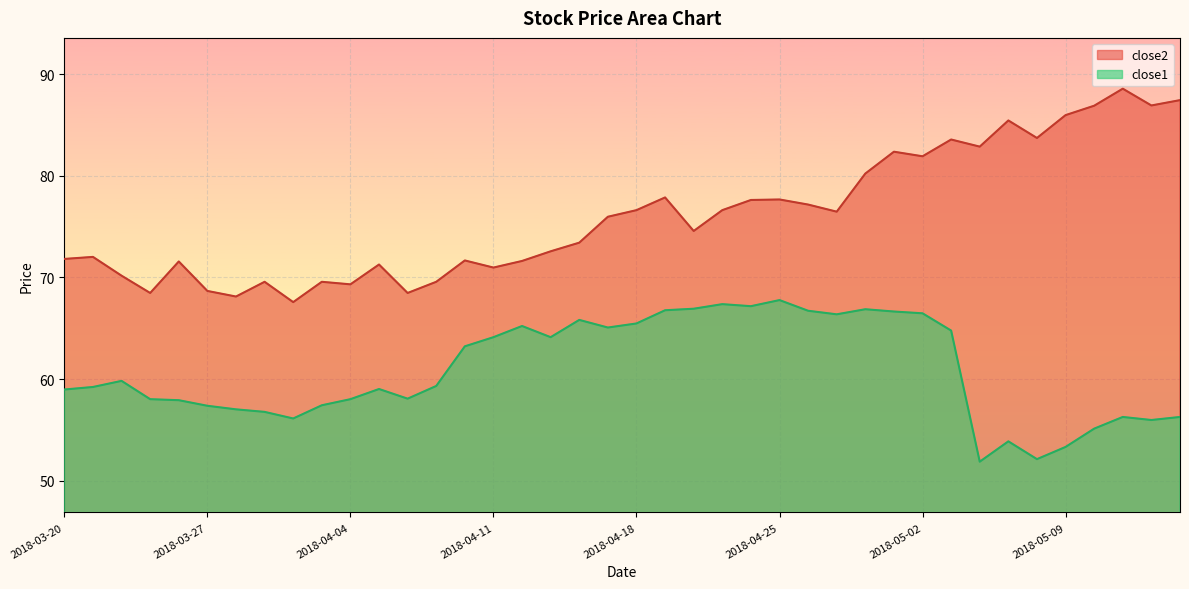

Reading right to left, list all the values displayed in this chart.

close2: 87.5	86.9	88.6	86.9	86.0	83.7	85.5	82.9	83.6	81.9	82.4	80.2	76.5	77.2	77.7	77.6	76.6	74.6	77.9	76.6	76.0	73.4	72.6	71.6	71.0	71.7	69.6	68.5	71.3	69.3	69.6	67.6	69.6	68.1	68.7	71.6	68.5	70.2	72.0	71.8
close1: 56.3	56.0	56.3	55.1	53.3	52.1	53.9	51.9	64.8	66.5	66.7	66.9	66.4	66.7	67.8	67.2	67.4	66.9	66.8	65.5	65.1	65.8	64.1	65.2	64.1	63.2	59.3	58.1	59.0	58.0	57.4	56.1	56.8	57.0	57.4	57.9	58.0	59.8	59.2	59.0